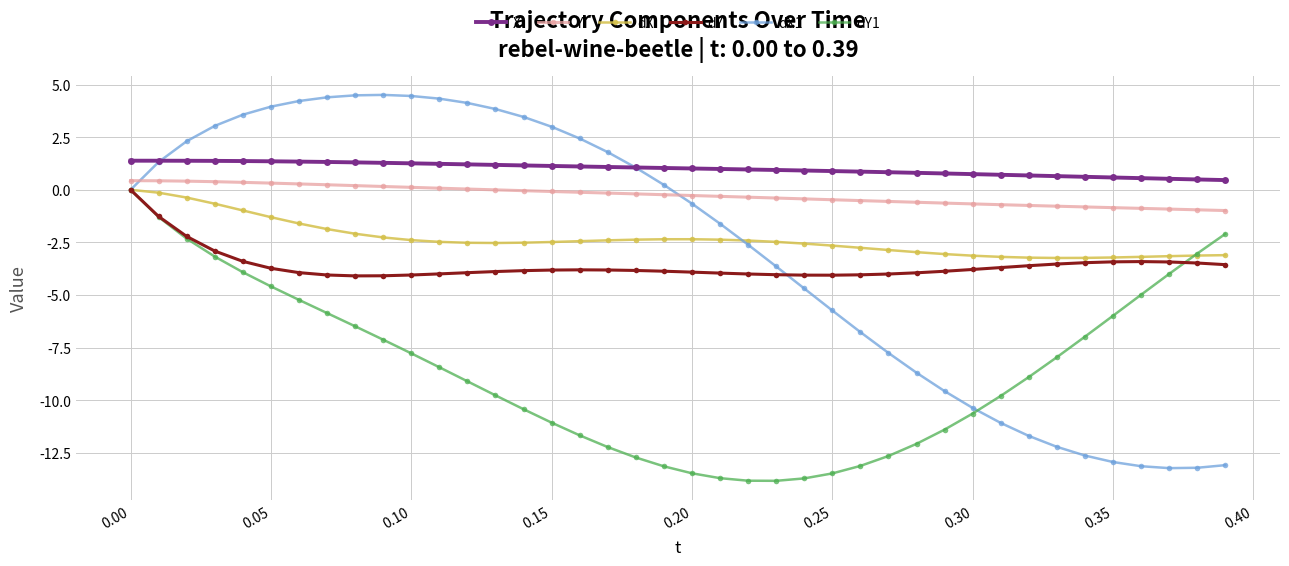

True or false: Y and X intersect in this chart.

False